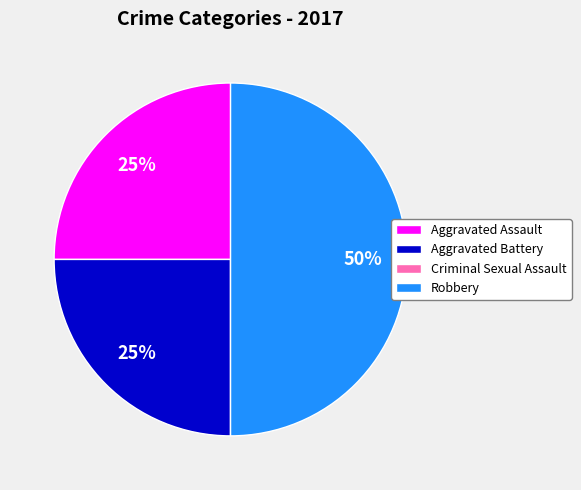

Is it true that Aggravated Battery is 36% of the pie?

False